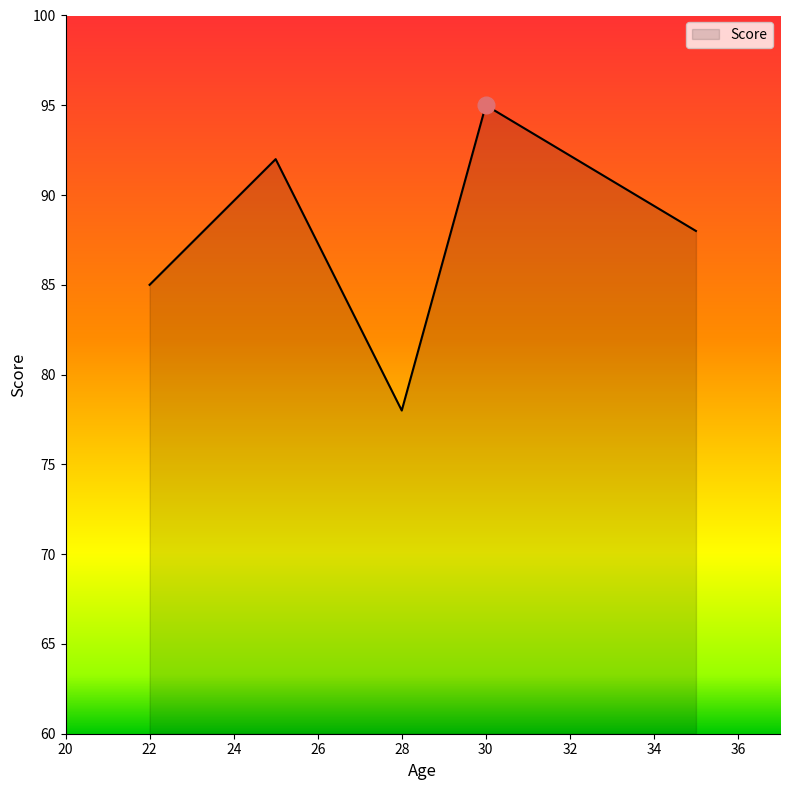

What is the minimum value shown in the chart?

78